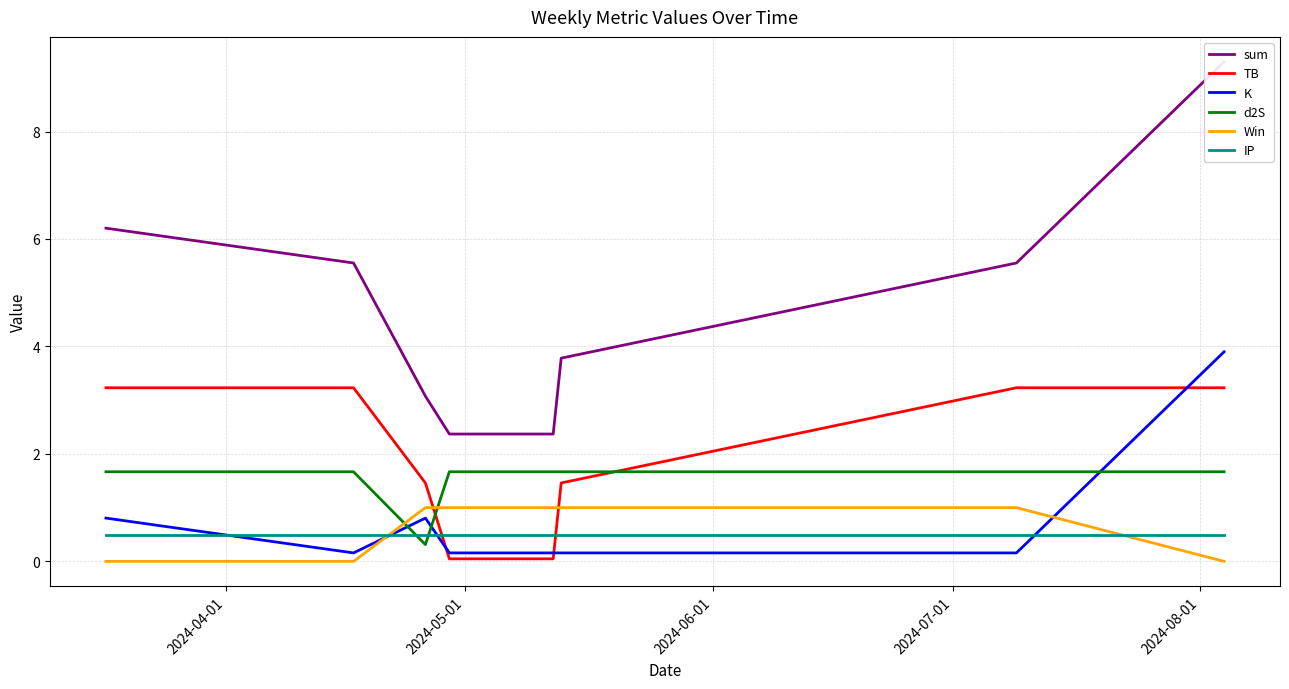

True or false: IP and d2S intersect in this chart.

True